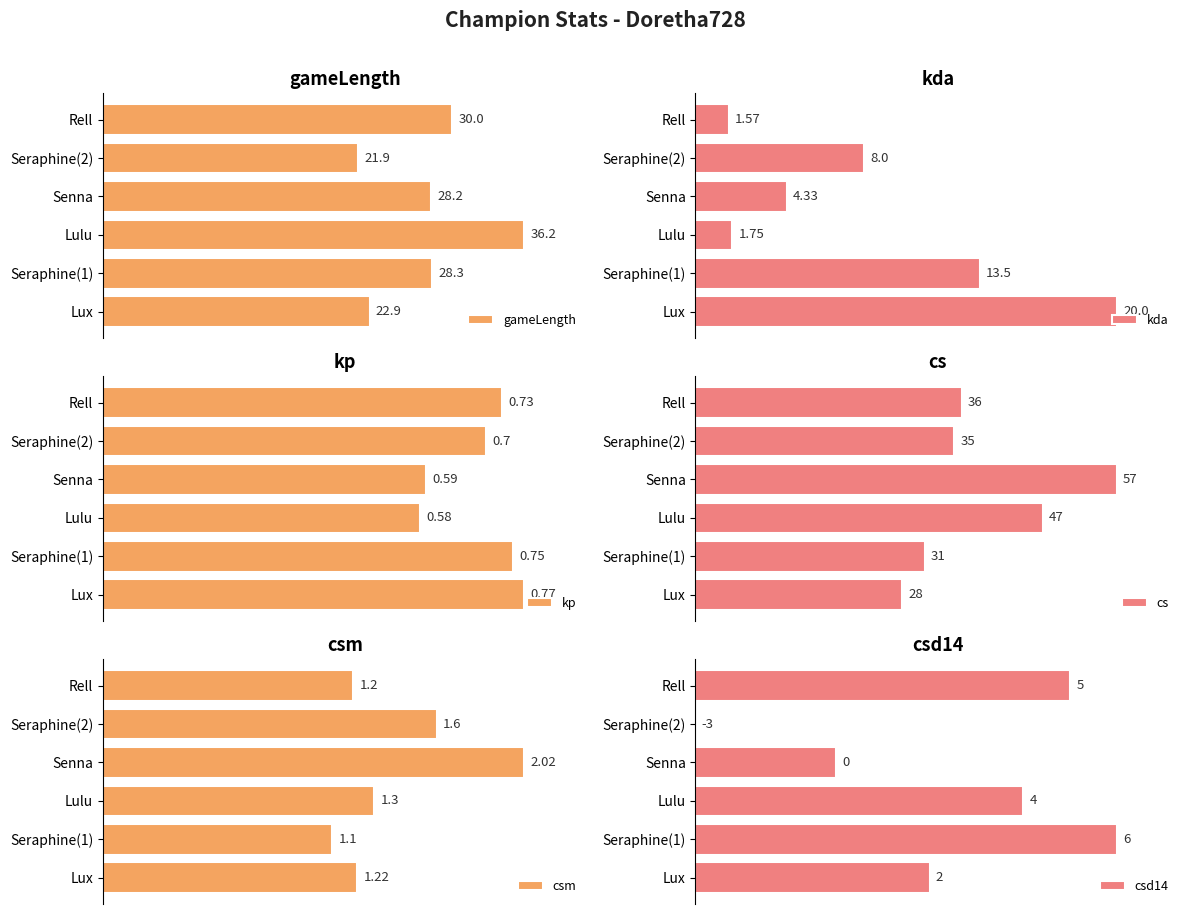

What is the spread (max minus min) of values at 1?

45.6